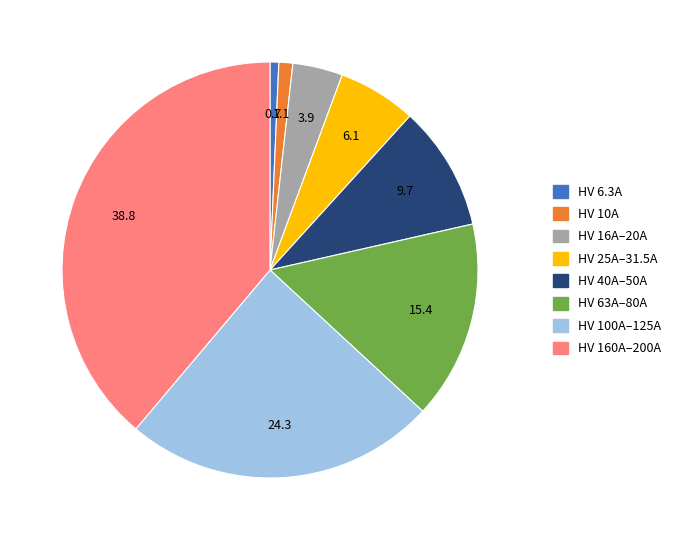

Does any single category account for the majority?

No